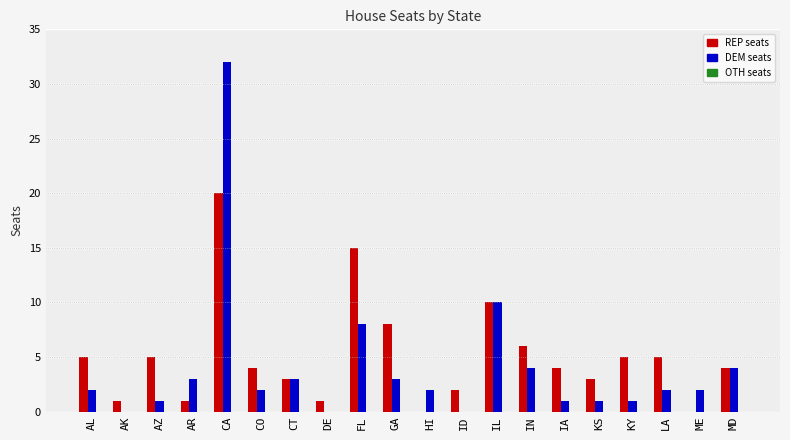

What is the greatest value displayed?

32